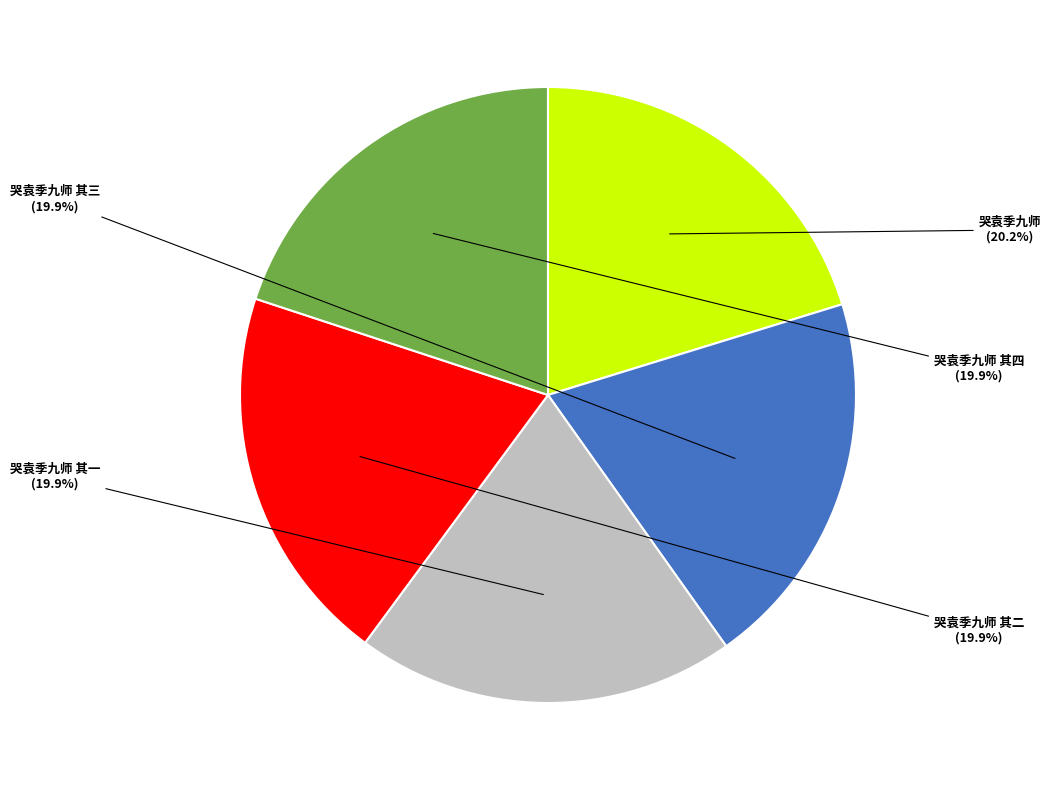

To the nearest percent, what portion does 哭袁季九师 其一 represent?

20%